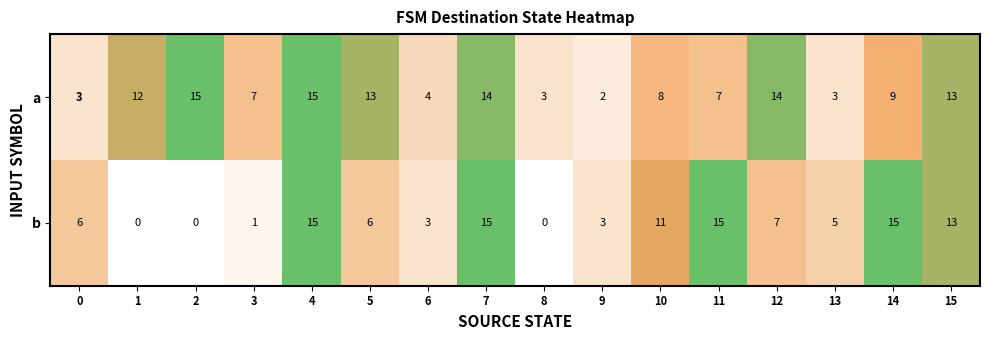

Which series has the largest total across all categories?

a